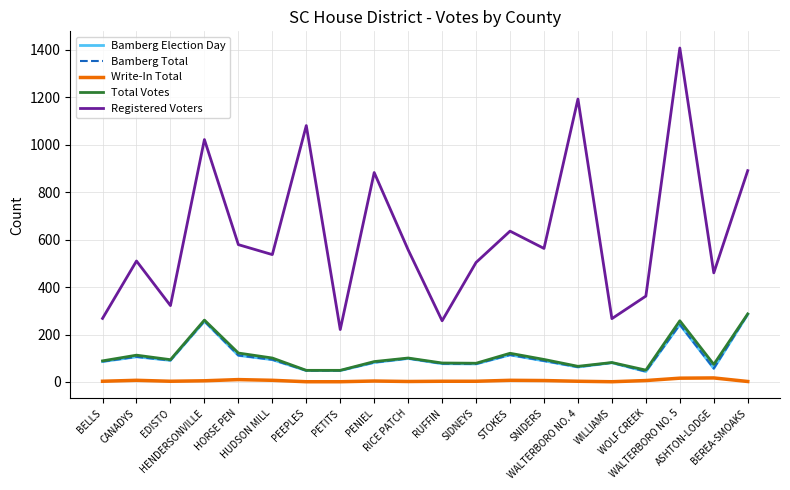

Does the chart display data point markers on the line(s)?

No